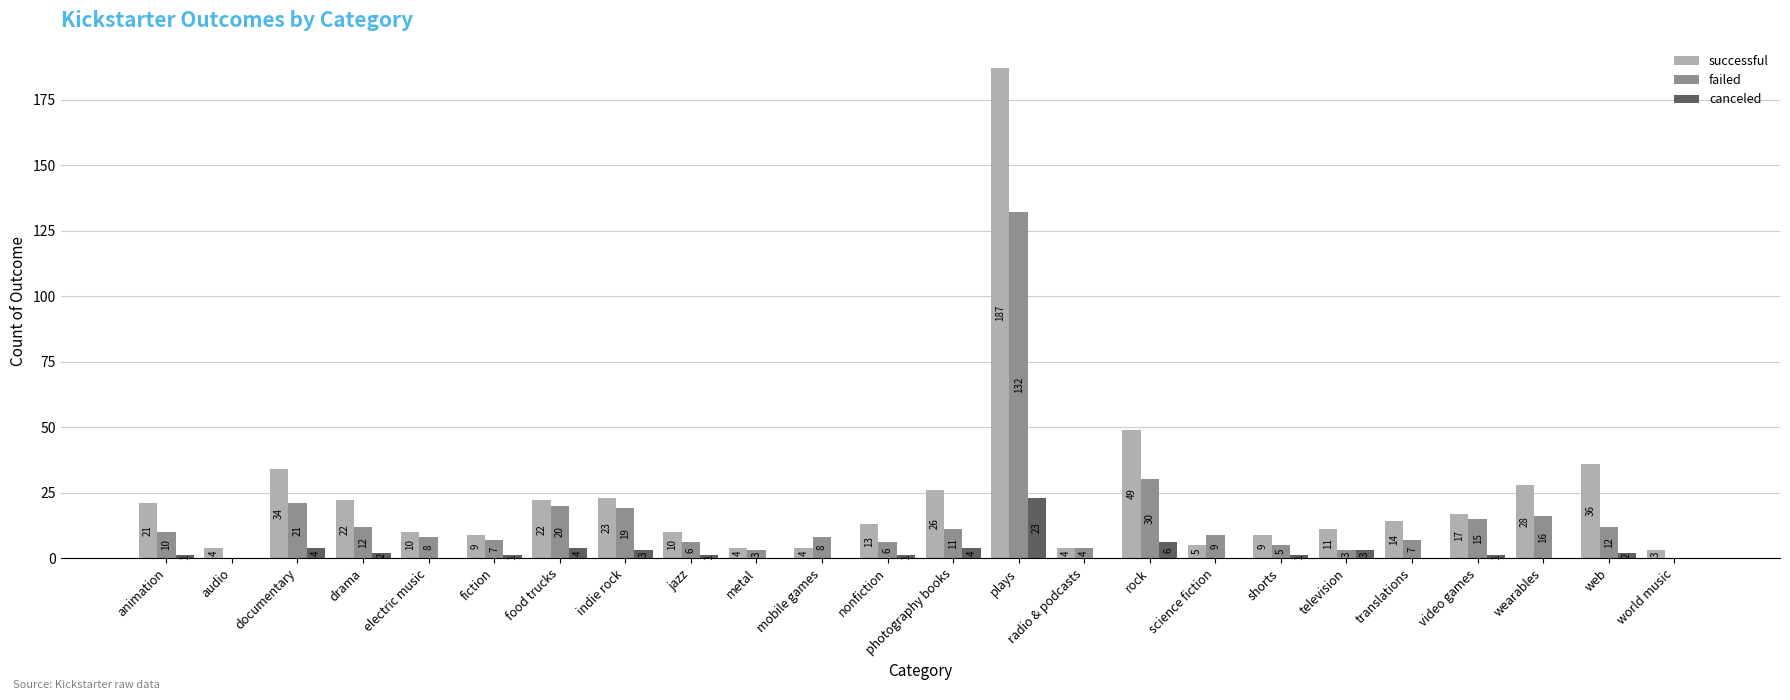

What is the difference between the successful values at indie rock and nonfiction?

10